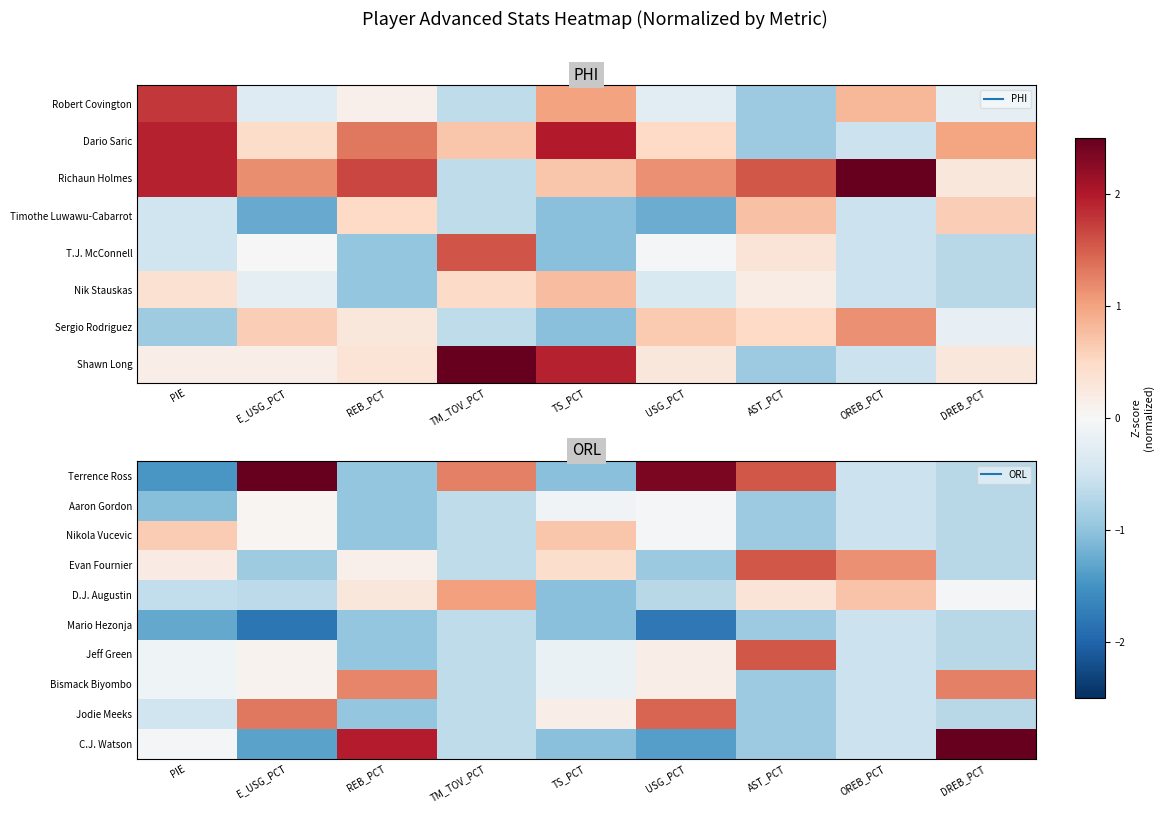

Rank the series by their maximum value, from highest to lowest.

C.J. Watson, Terrence Ross, Evan Fournier, Jeff Green, Jodie Meeks, Bismack Biyombo, D.J. Augustin, Nikola Vucevic, Aaron Gordon, Mario Hezonja